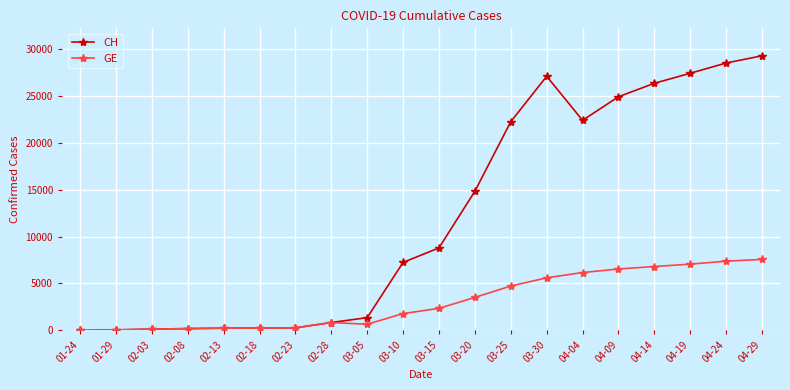

At which label is GE closest to 3785?

03-20